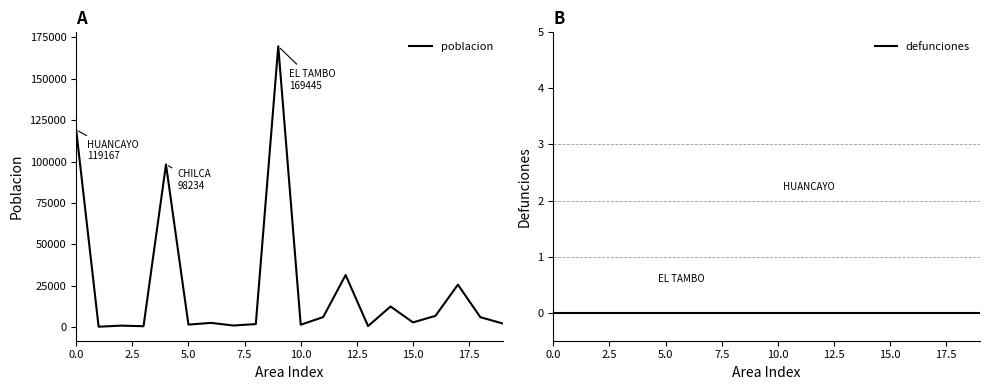

How many lines are shown in the chart?

2